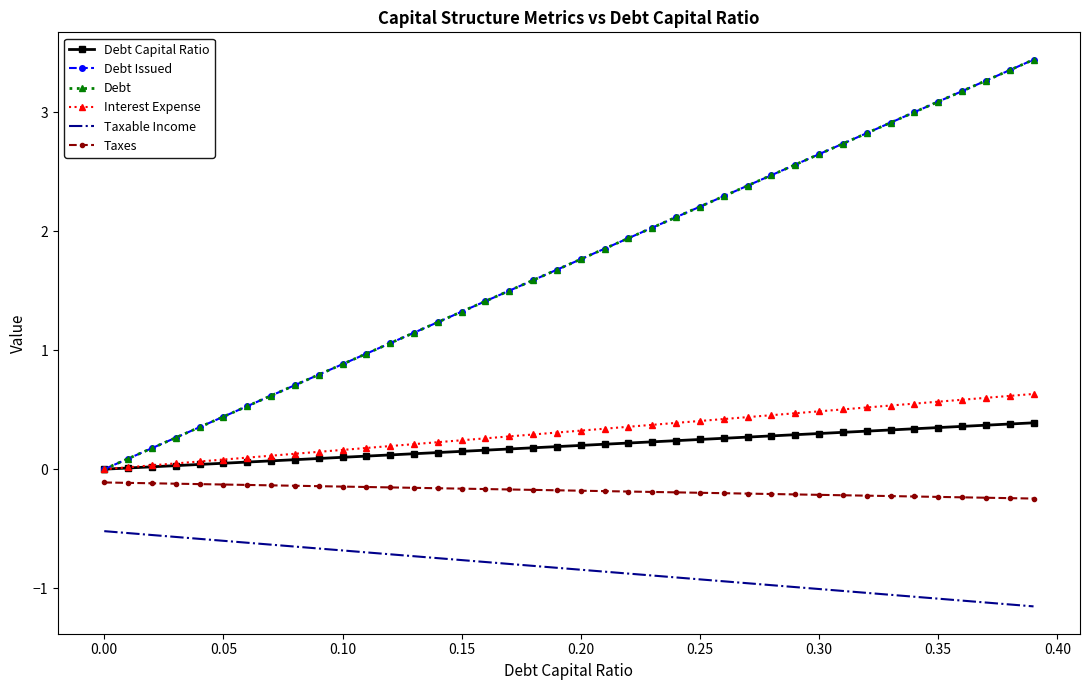

True or false: Taxes and Interest Expense cross at least once.

False